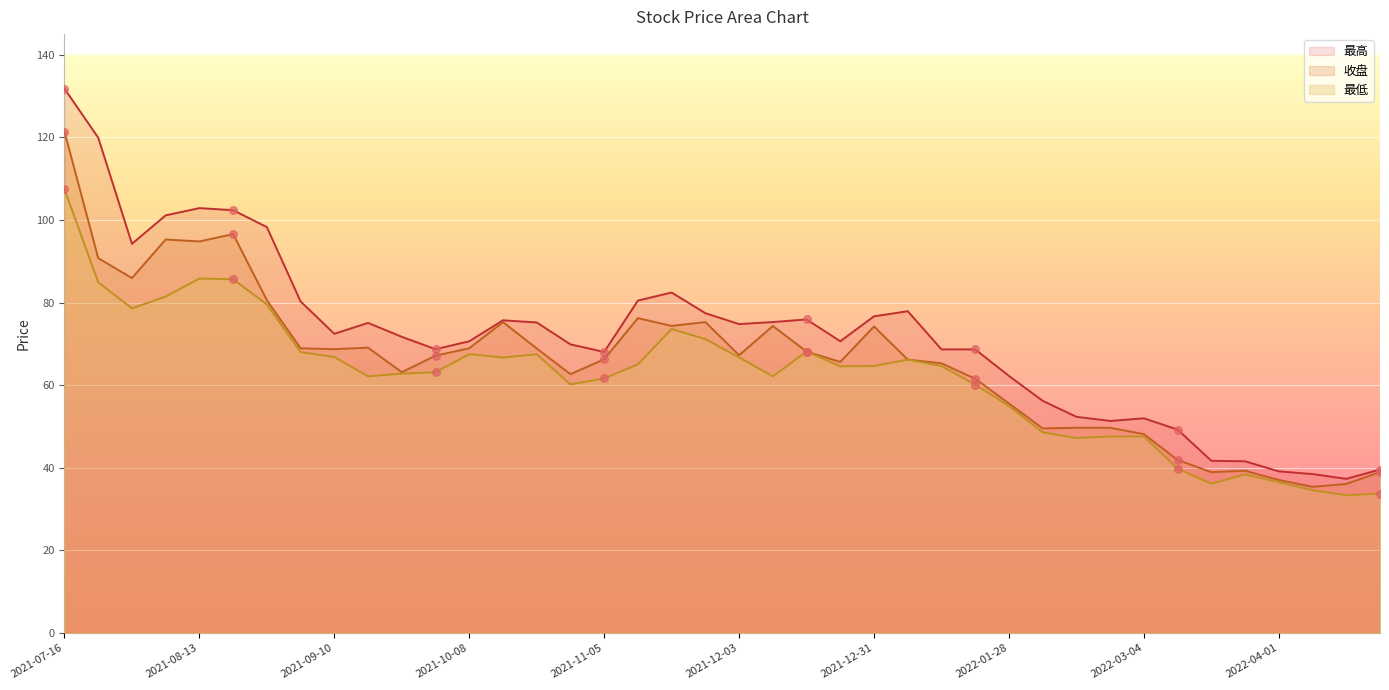

Is the value of 最低 at 2022-04-08 greater than the value of 最高 at 2021-09-30?

No